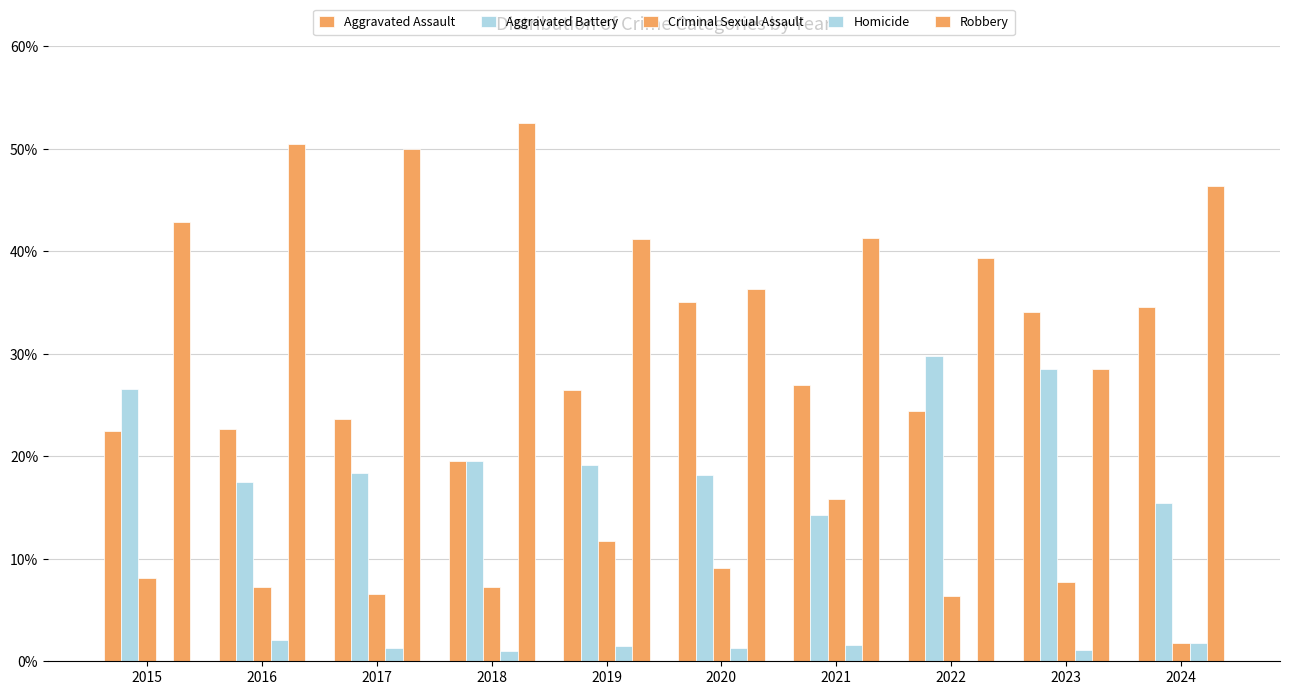

What is the value of the Robbery bar at the 1st from the left?

42.9